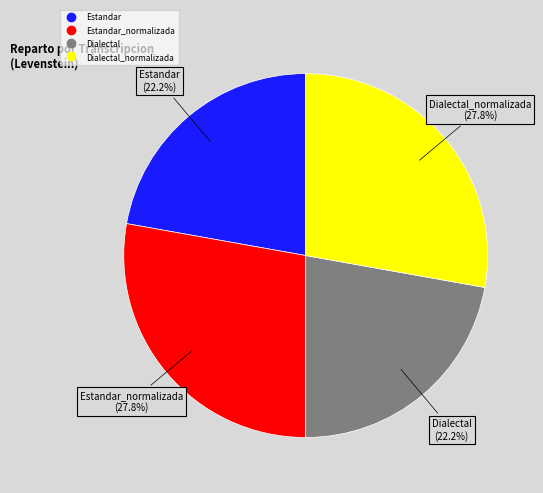

Does any single category account for the majority?

No